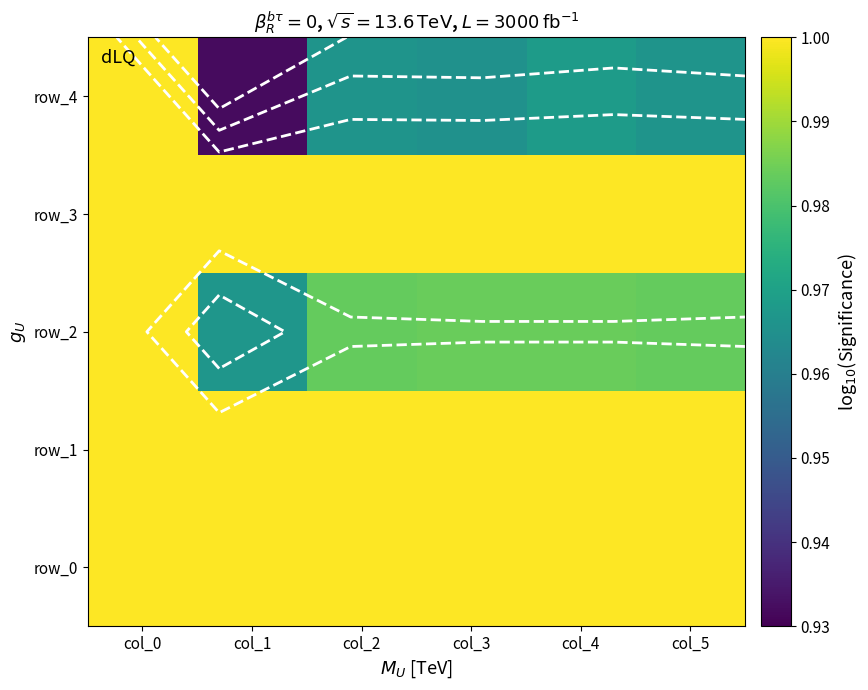

Reading left to right, list all the values displayed in this chart.

row_0: 1.0	1.0	1.0	1.0	1.0	1.0
row_1: 1.0	1.0	1.0	1.0	1.0	1.0
row_2: 1.0	1.0	1.0	1.0	1.0	1.0
row_3: 1.0	1.0	1.0	1.0	1.0	1.0
row_4: 1.0	0.9	1.0	1.0	1.0	1.0